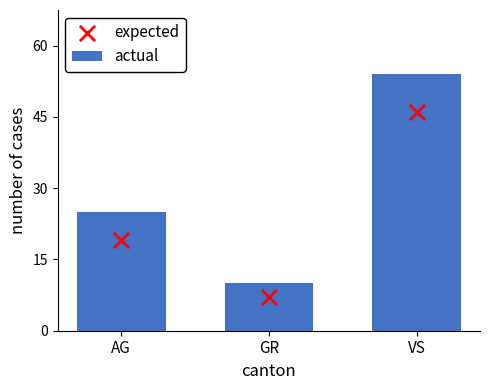

Which series has the largest Y range (max minus min)?

actual